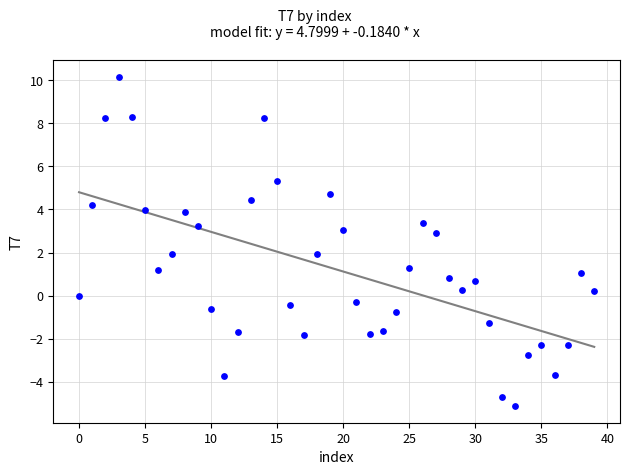

What is the range of Y values (max minus min)?

15.3